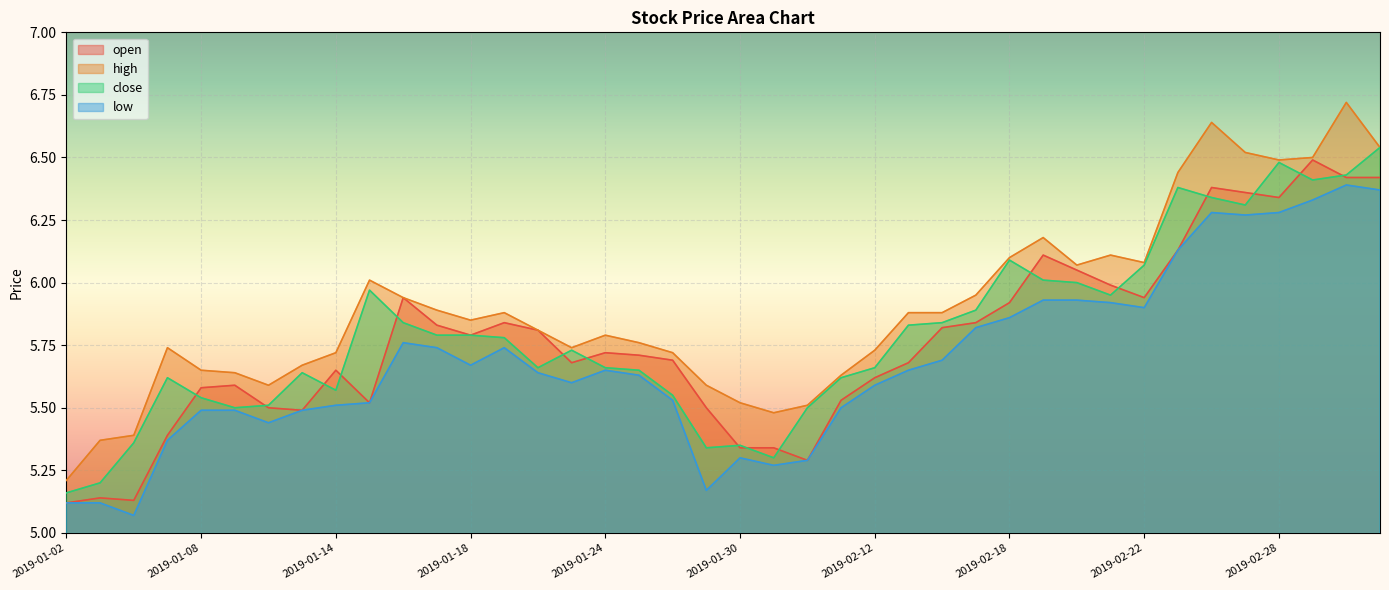

What is the lowest value of the close series?

5.2